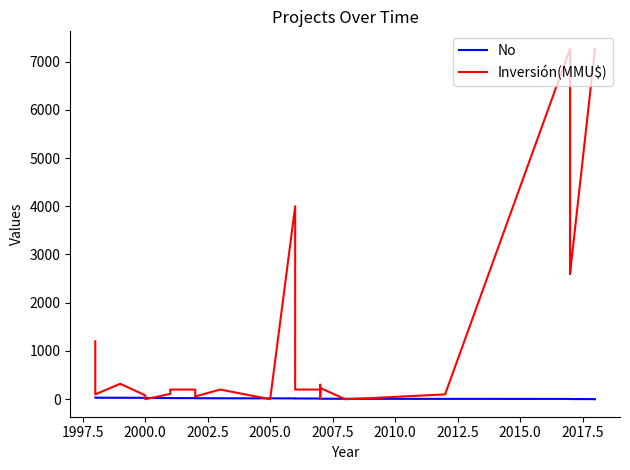

In Inversión(MMU$), how many points are lower than both neighbors (excluding endpoints)?

8